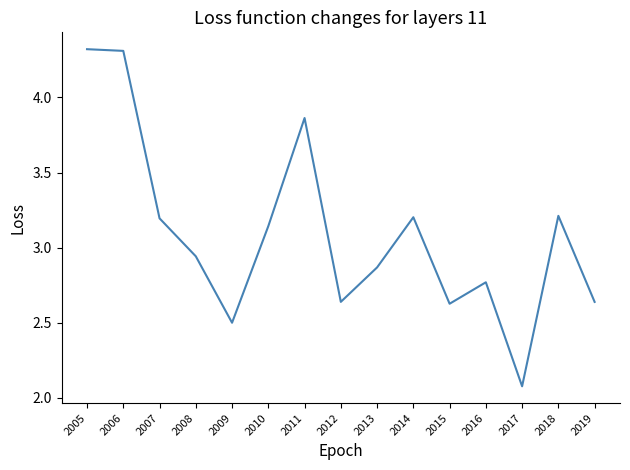

What is the maximum value shown in the chart?

4.3